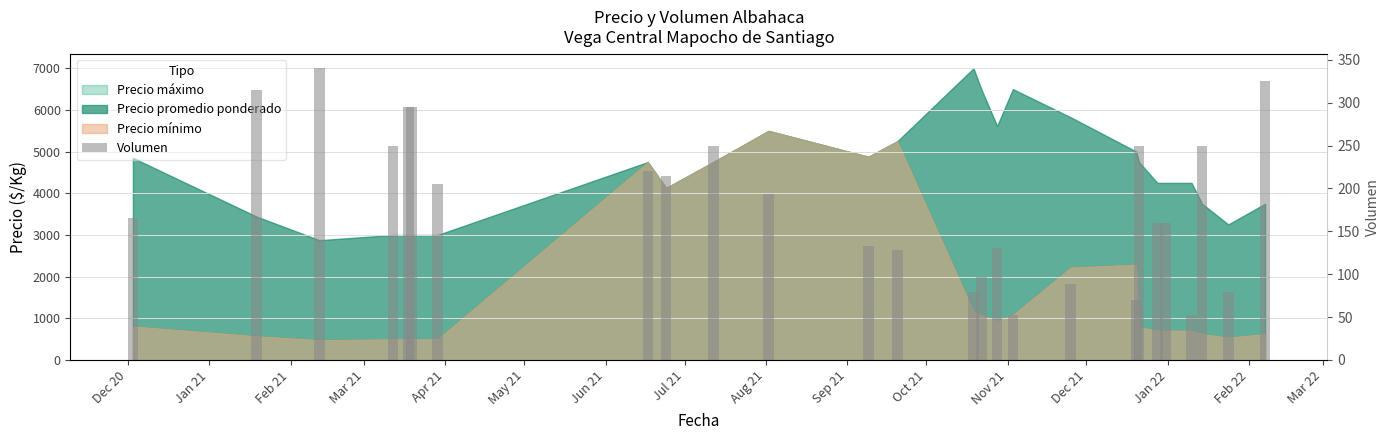

What is the smallest value displayed?

52.0